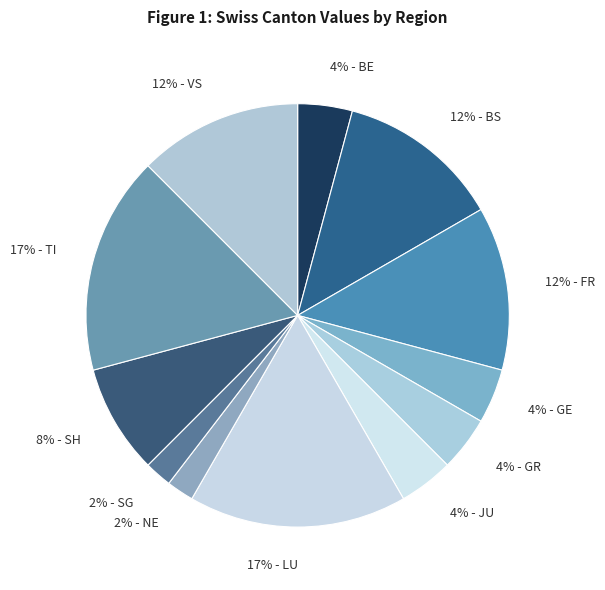

Which has a higher value, 4% - GR or 17% - TI?

17% - TI